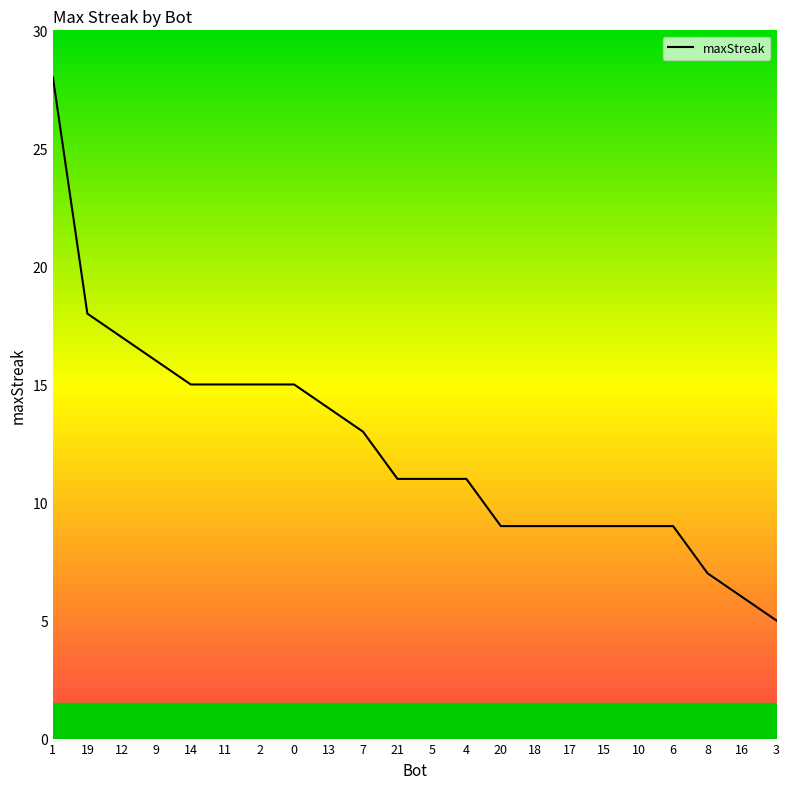

What is the average value?

12